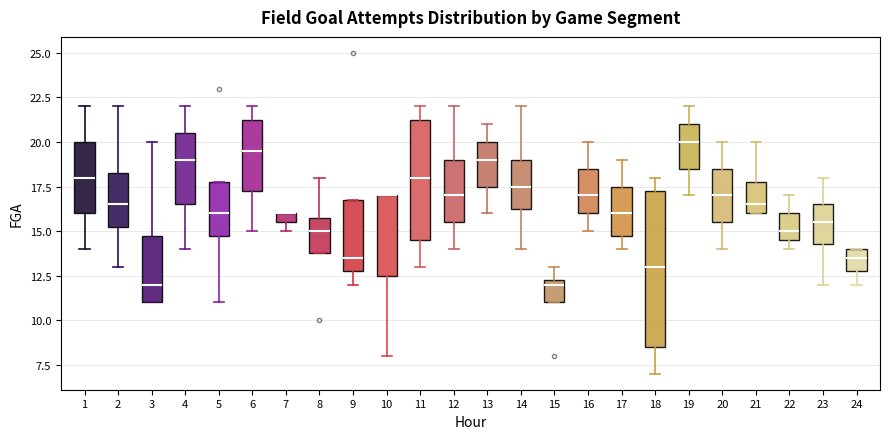

Which box is the tallest, from its lower edge to its upper edge?

18